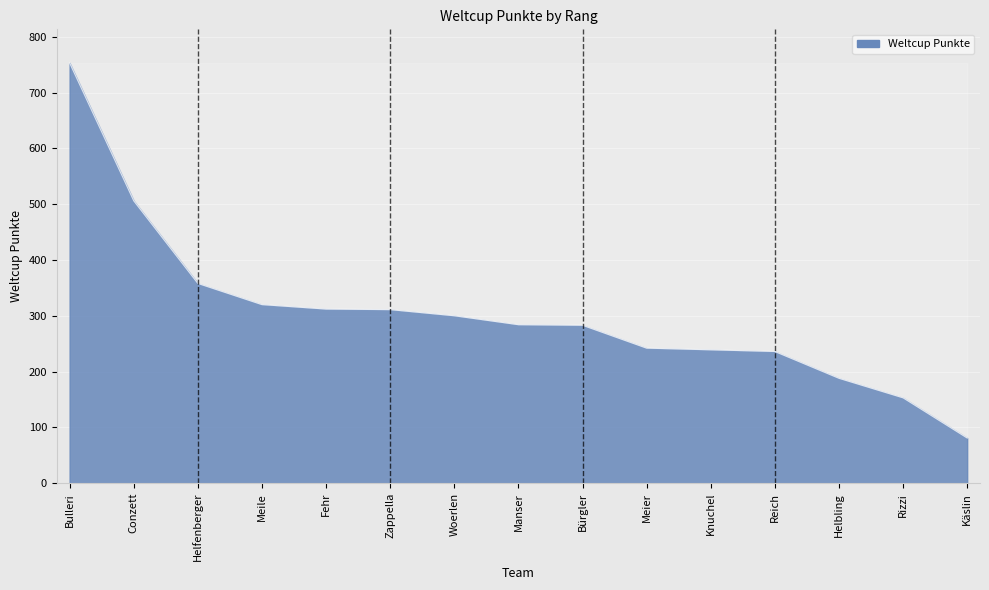

Is it true that the value at Helfenberger is 358?

True